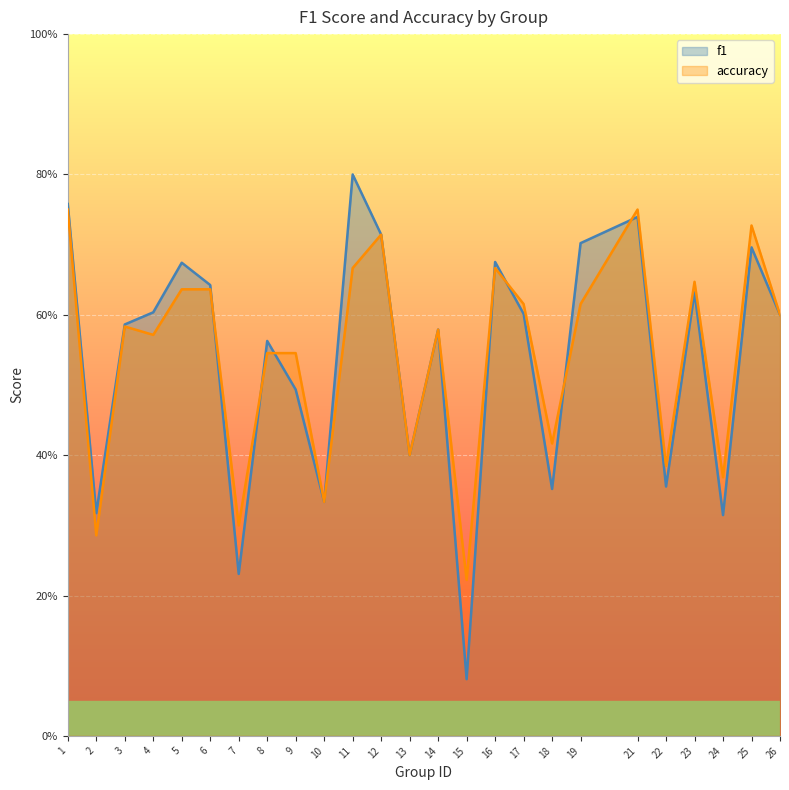

At which category does accuracy reach its first local valley?

2